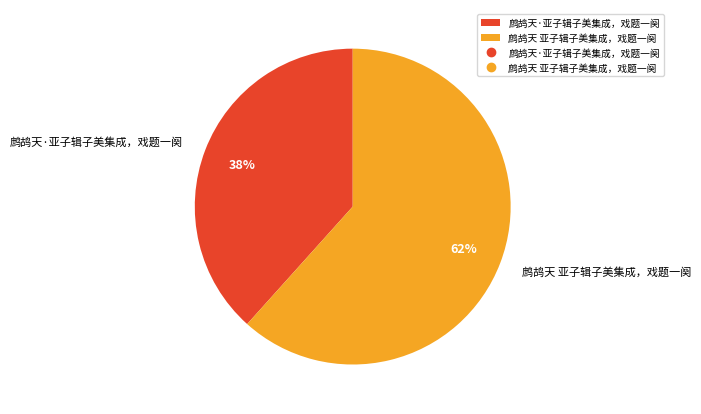

To the nearest percent, what is the combined percentage of 鹧鸪天 亚子辑子美集成，戏题一阕 and 鹧鸪天·亚子辑子美集成，戏题一阕?

100%